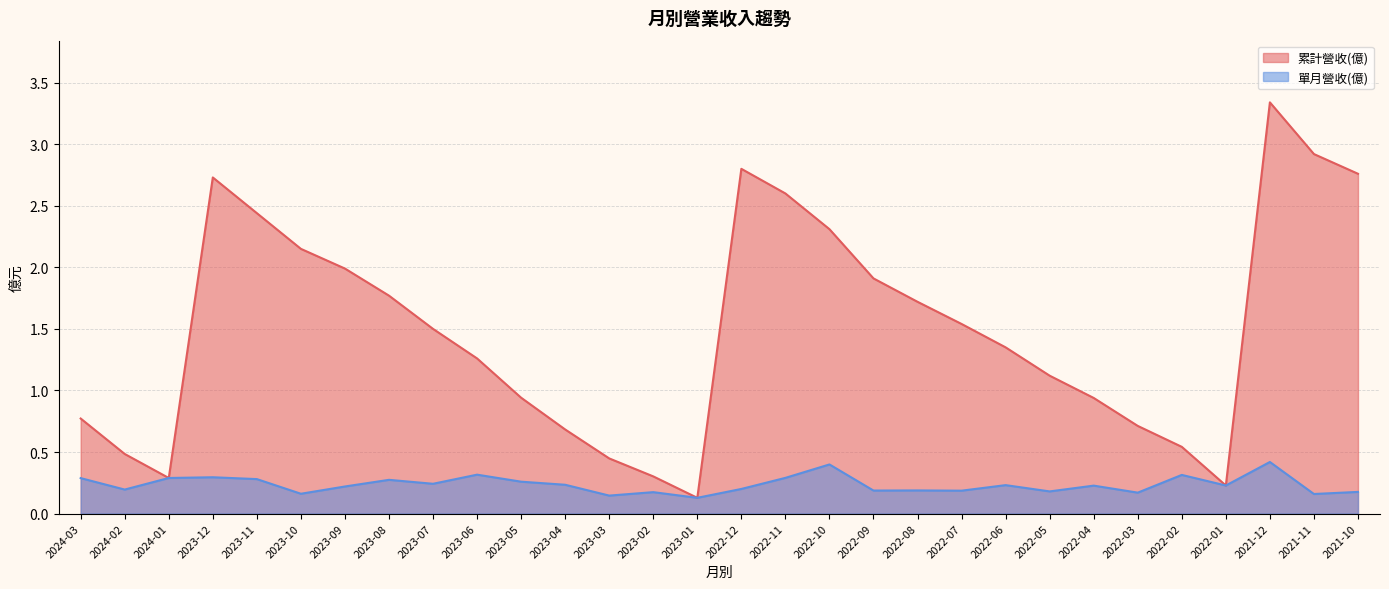

At how many categories does at least one series exceed 0?

30